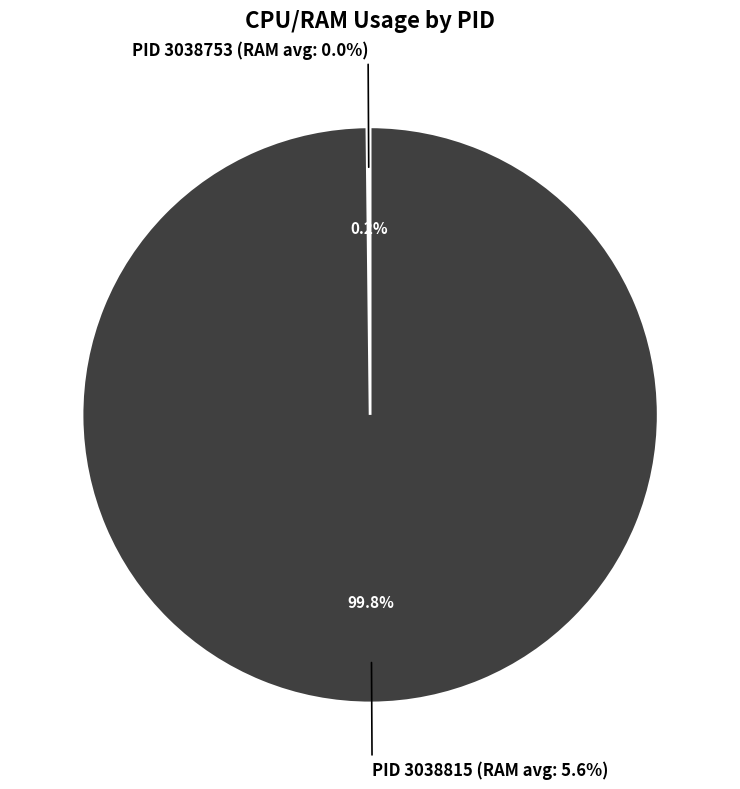

What percentage is the 3038815 slice, to the nearest percent?

100%